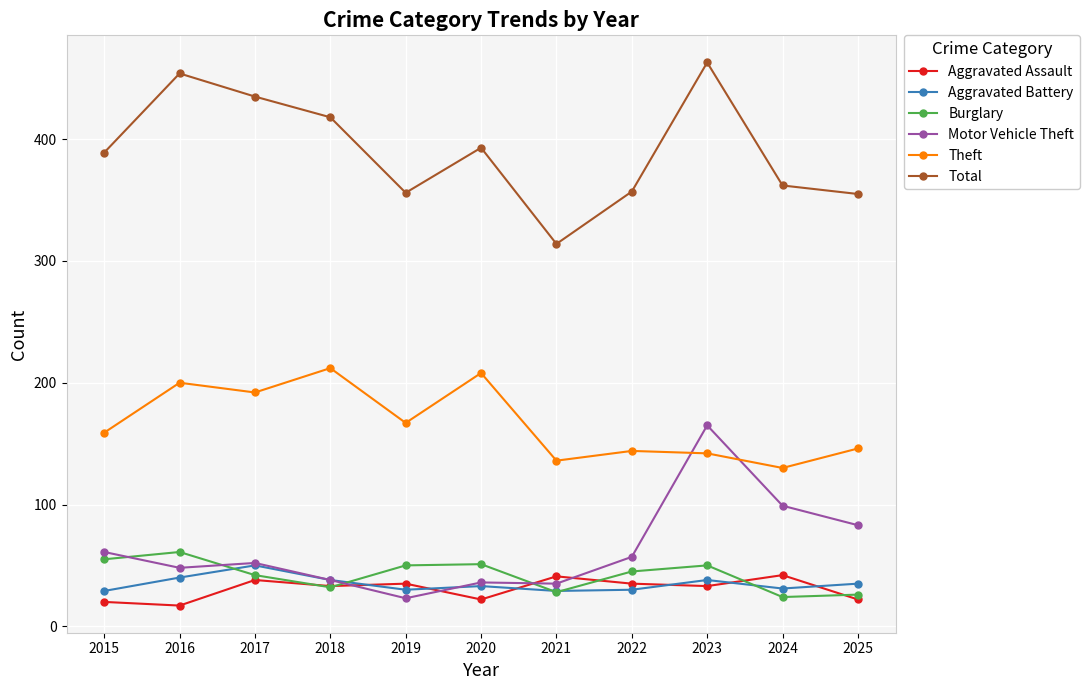

The value of Total at 2021 is 314. True or false?

True